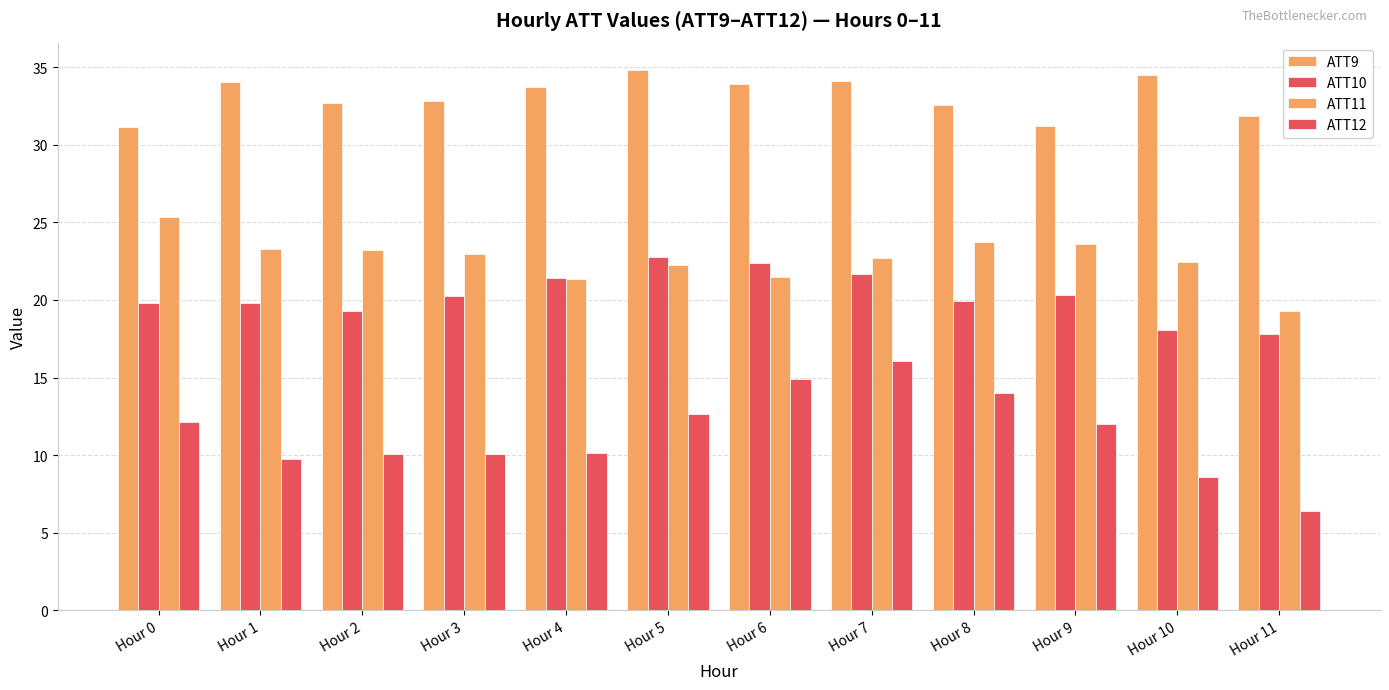

How many bars are there in total?

48